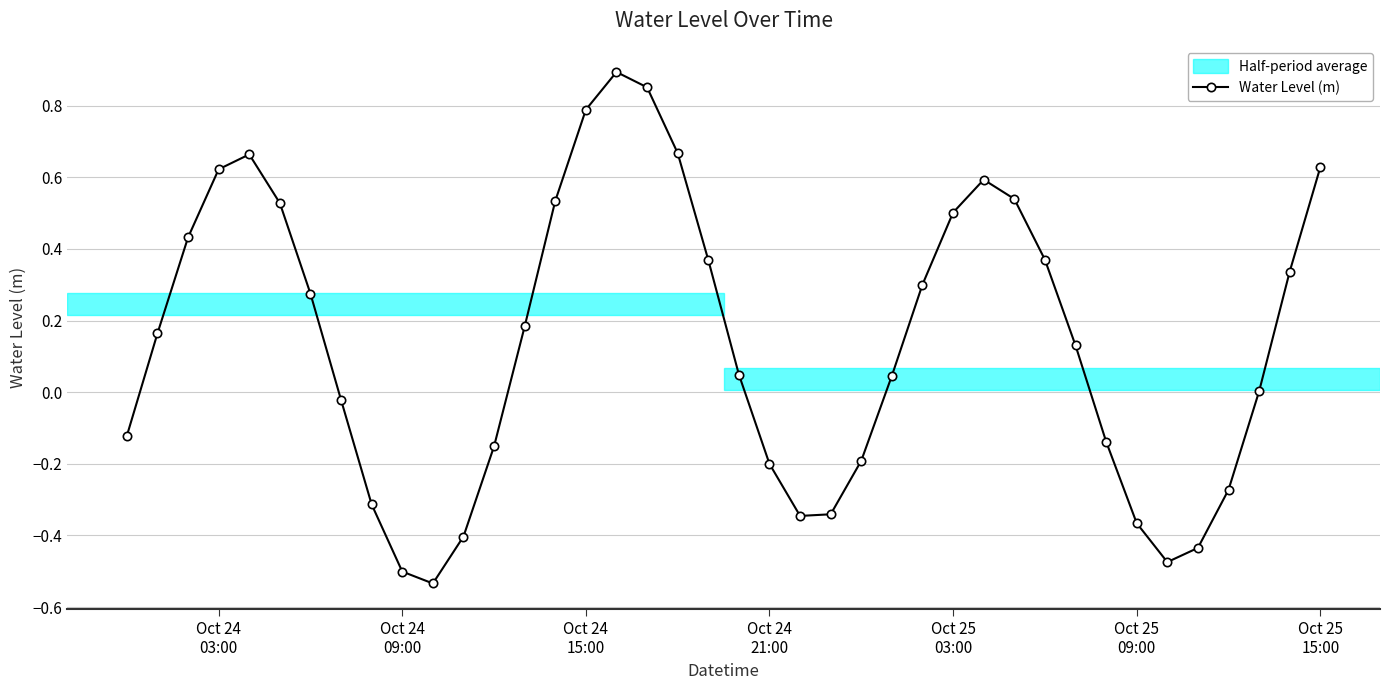

How many interior local peaks (higher than both neighbors) does the data have?

3